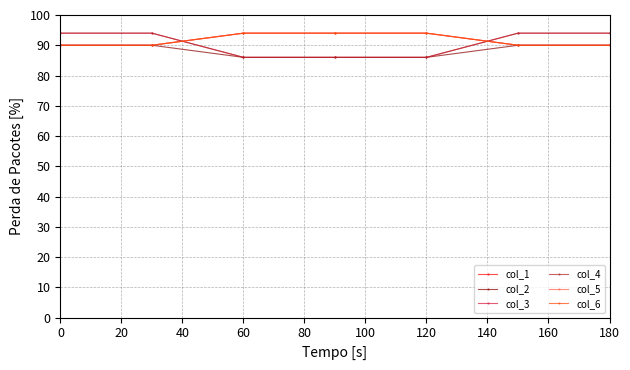

Does the chart have visible grid lines?

Yes